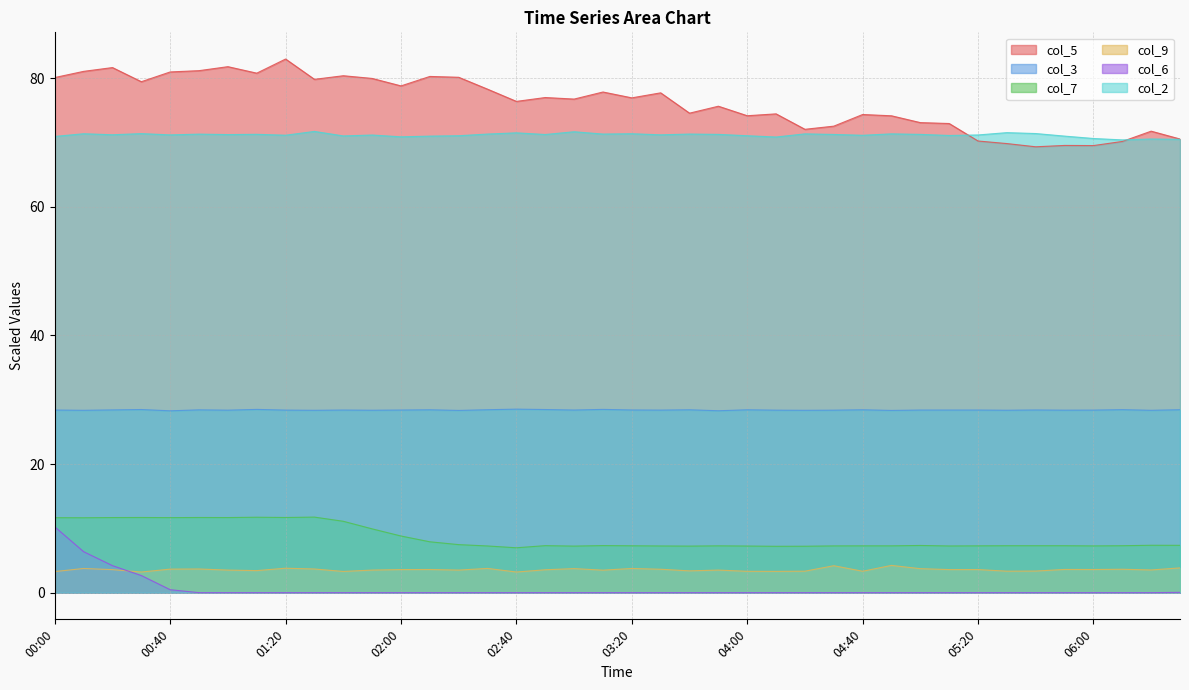

Reading left to right, extract all data points from this chart.

col_5: 80.1	81.1	81.7	79.5	81.0	81.2	81.8	80.8	83.0	79.8	80.4	80.0	78.8	80.3	80.2	78.3	76.4	77.0	76.8	77.9	77.0	77.7	74.6	75.7	74.2	74.5	72.1	72.5	74.4	74.2	73.1	73.0	70.2	69.8	69.3	69.5	69.5	70.2	71.8	70.5
col_3: 28.4	28.4	28.4	28.5	28.3	28.4	28.4	28.5	28.4	28.4	28.4	28.4	28.4	28.4	28.3	28.4	28.5	28.5	28.4	28.5	28.4	28.4	28.4	28.3	28.4	28.4	28.4	28.4	28.4	28.3	28.4	28.4	28.4	28.4	28.4	28.4	28.4	28.5	28.4	28.4
col_7: 11.7	11.7	11.7	11.7	11.7	11.7	11.7	11.7	11.7	11.8	11.1	9.9	8.8	7.9	7.5	7.3	7.0	7.3	7.2	7.3	7.3	7.3	7.2	7.3	7.2	7.2	7.2	7.3	7.3	7.3	7.3	7.3	7.3	7.3	7.3	7.3	7.3	7.3	7.4	7.4
col_9: 3.3	3.8	3.6	3.2	3.7	3.7	3.5	3.4	3.8	3.7	3.3	3.5	3.6	3.6	3.5	3.8	3.2	3.6	3.7	3.5	3.8	3.6	3.4	3.5	3.3	3.3	3.3	4.2	3.3	4.2	3.7	3.6	3.6	3.3	3.4	3.6	3.6	3.6	3.5	3.9
col_6: 10.2	6.4	4.2	2.7	0.5	0.0	0.0	0.0	0.0	0.0	0.0	0.0	0.0	0.0	0.0	0.0	0.0	0.0	0.0	0.0	0.0	0.0	0.0	0.0	0.0	0.0	0.0	0.0	0.0	0.0	0.0	0.0	0.0	0.0	0.0	0.0	0.0	0.0	0.0	0.1
col_2: 71.0	71.4	71.2	71.4	71.2	71.3	71.2	71.3	71.1	71.7	71.0	71.2	70.9	71.0	71.1	71.3	71.5	71.2	71.7	71.3	71.4	71.2	71.3	71.3	71.1	70.9	71.3	71.3	71.1	71.3	71.3	71.1	71.2	71.5	71.4	71.0	70.6	70.4	70.5	70.5